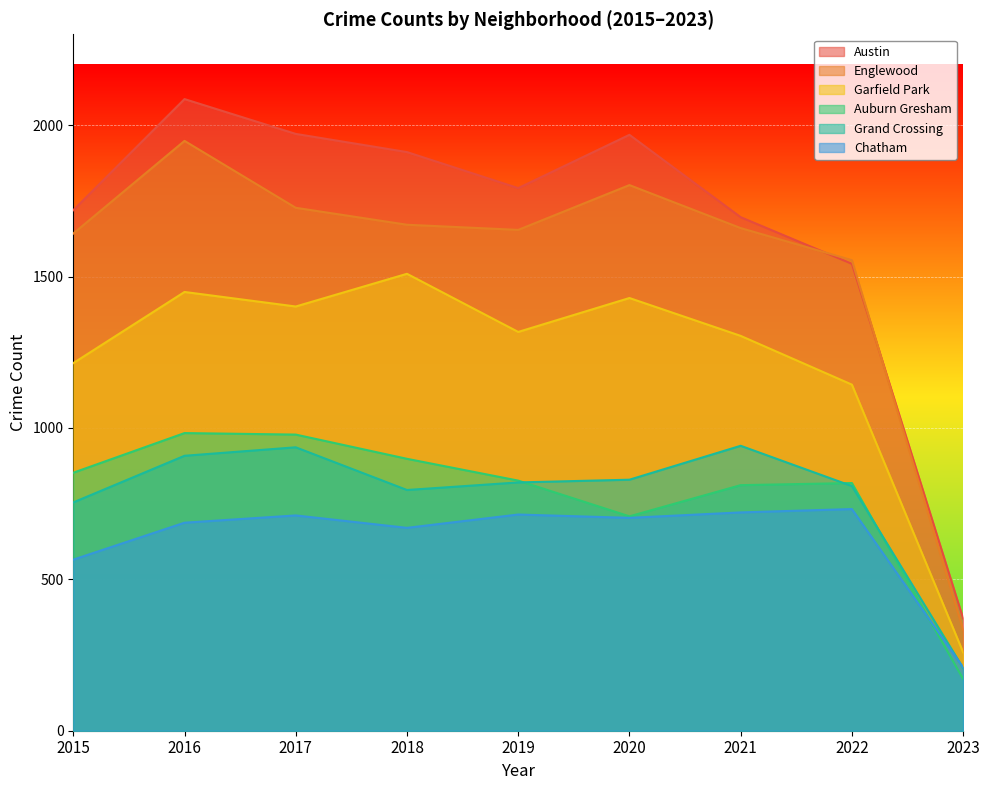

The value of Grand Crossing at 2023 is 207. True or false?

True